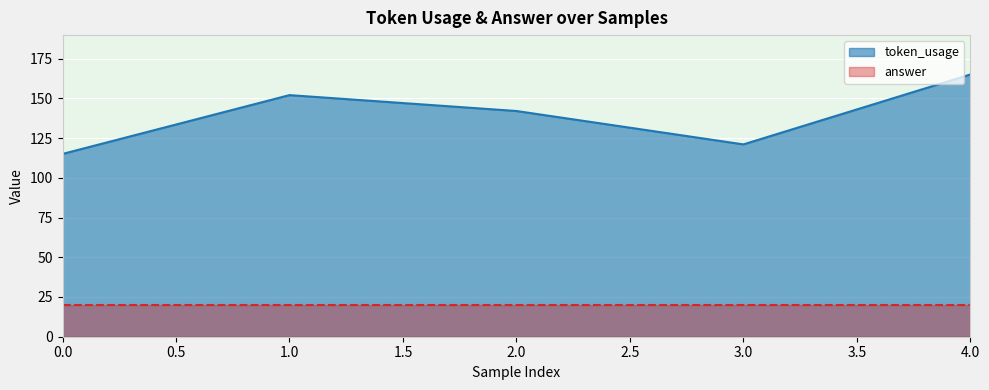

What is the maximum value shown in the chart?

165